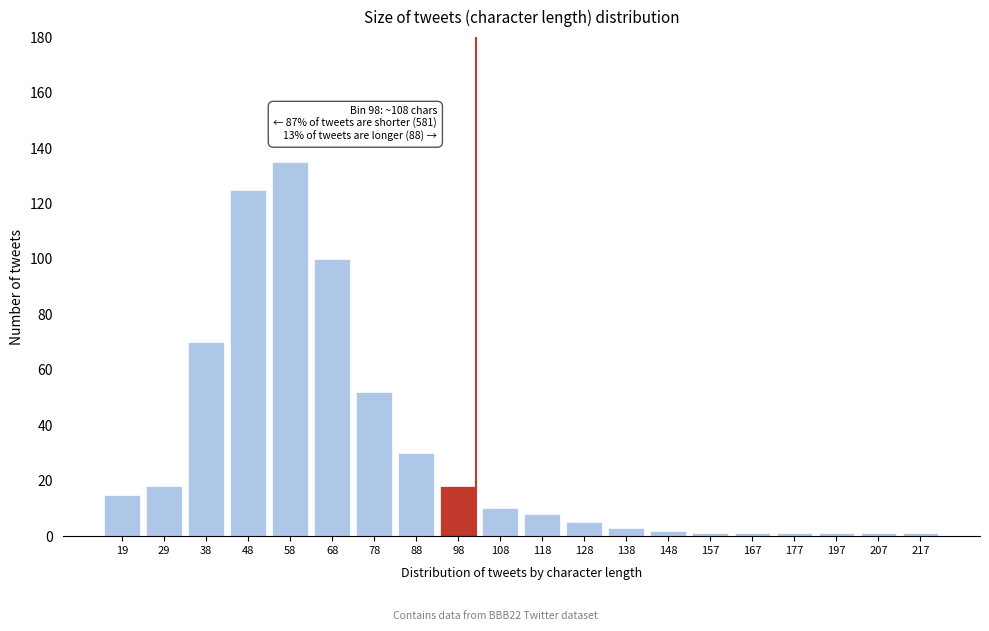

Reading left to right, list all the values displayed in this chart.

15	18	70	125	135	100	52	30	18	10	8	5	3	2	1	1	1	1	1	1